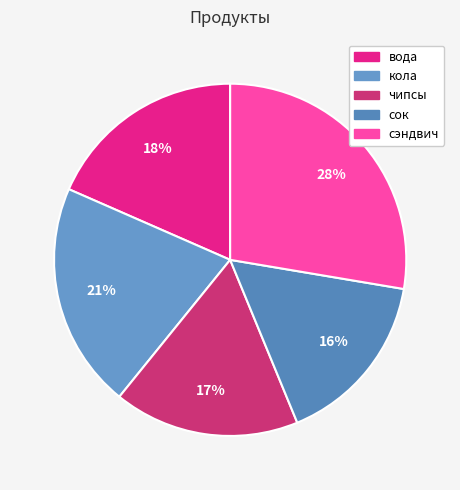

To the nearest percent, what is the average slice percentage?

20%